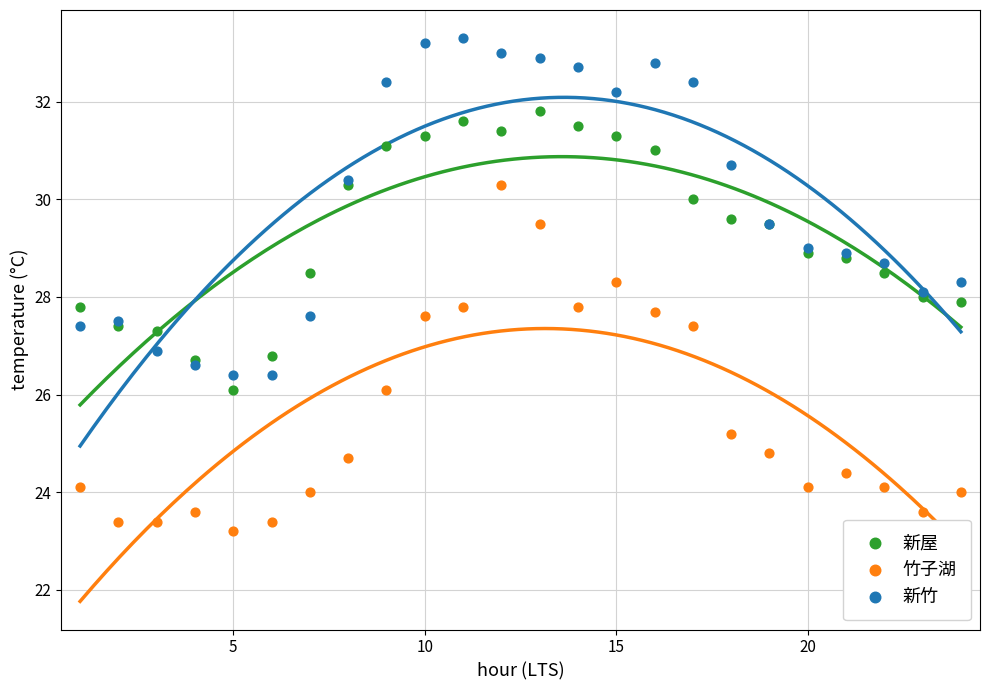

Which series contains the highest Y value?

新竹